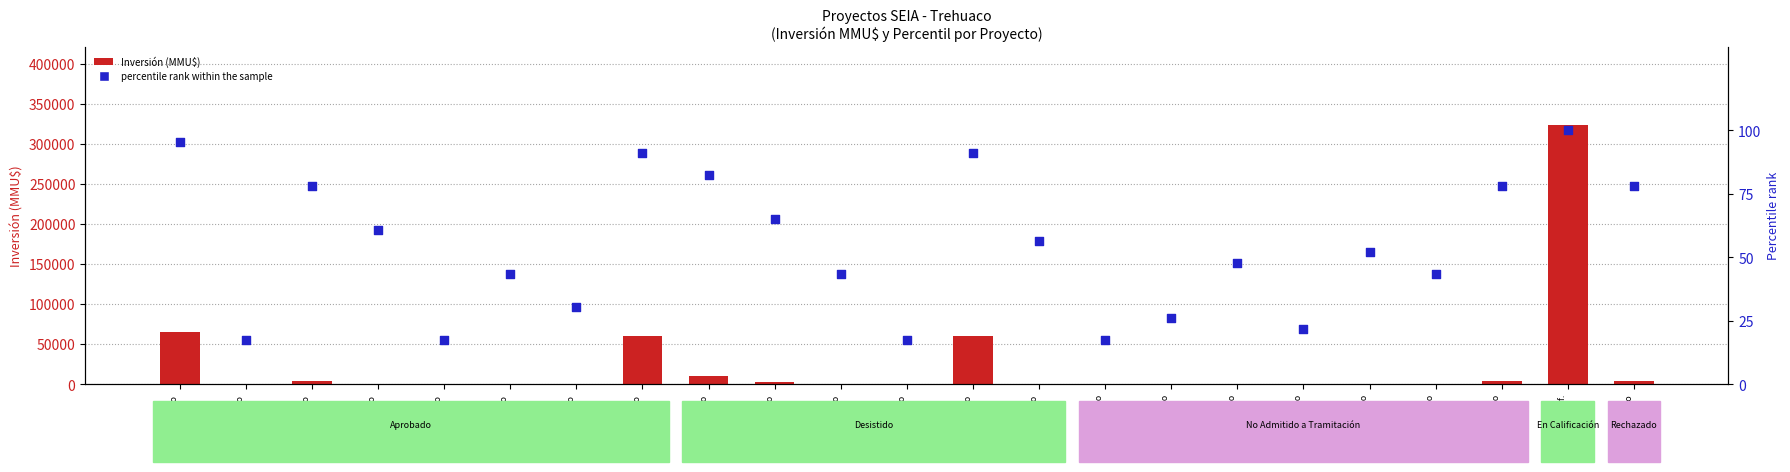

Which series reaches the minimum Y coordinate?

count